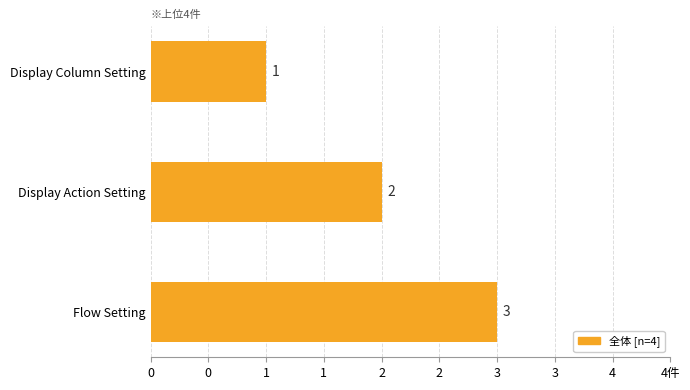

Are the bars horizontal?

Yes